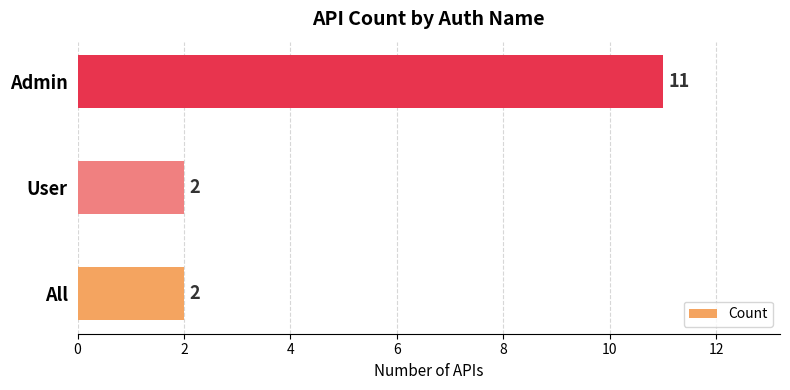

Are the bars grouped side by side (vs. stacked)?

No